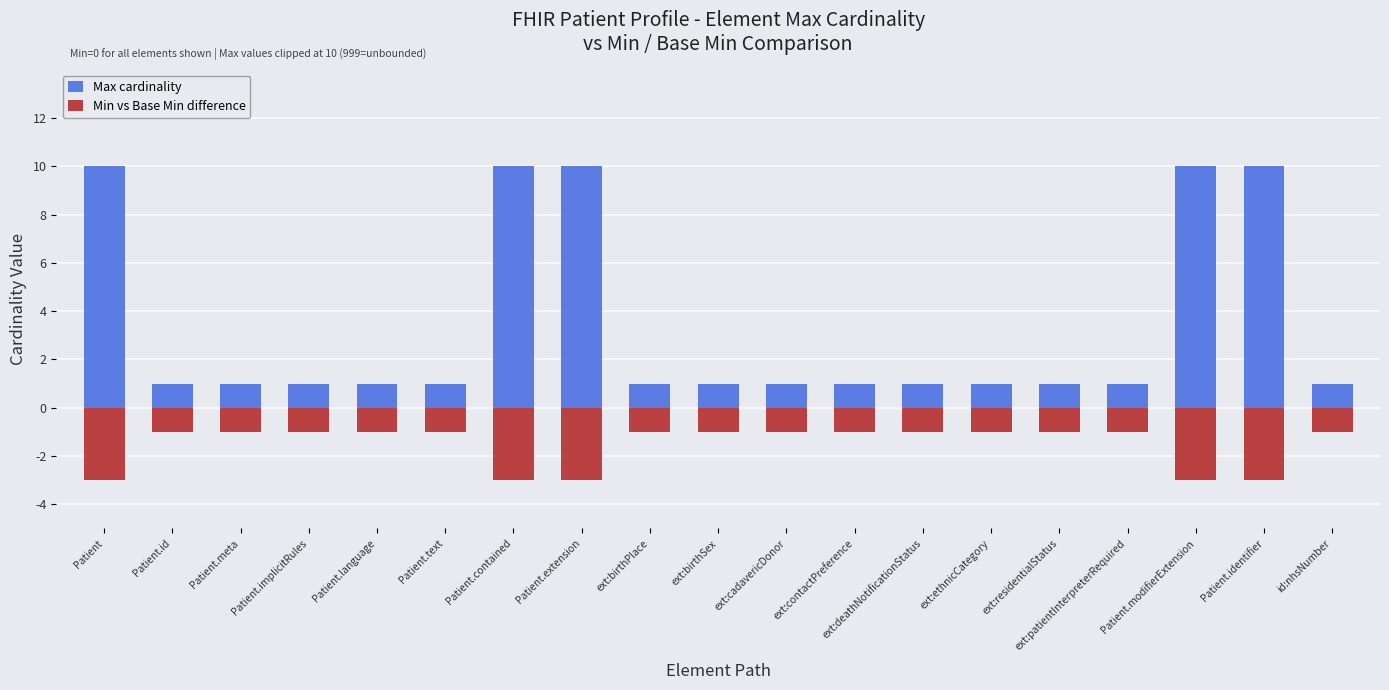

List the series in order of their overall mean, lowest first.

Min vs Base Min difference, Max cardinality